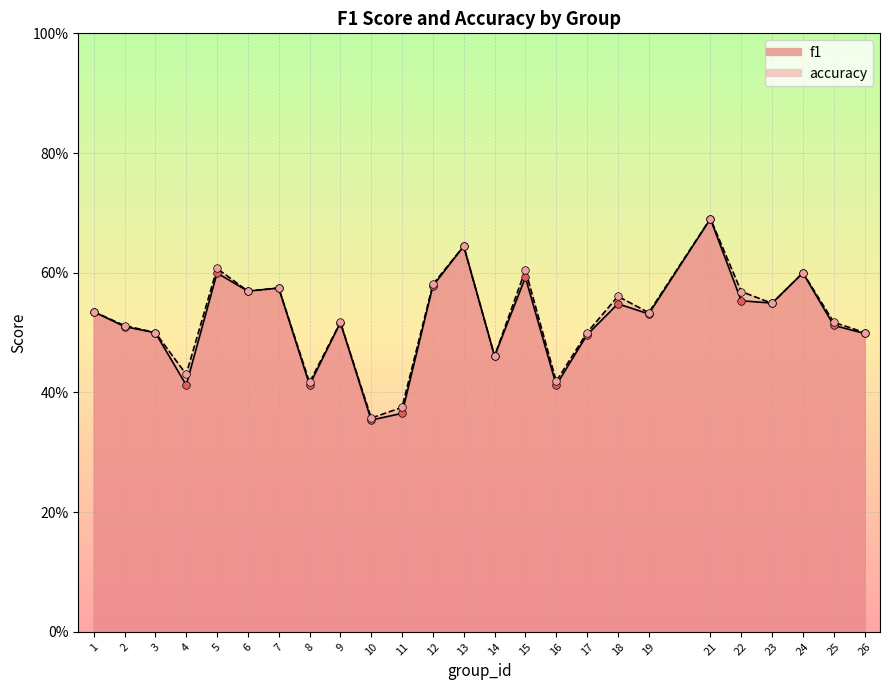

What are all the series names shown in the legend?

f1, accuracy